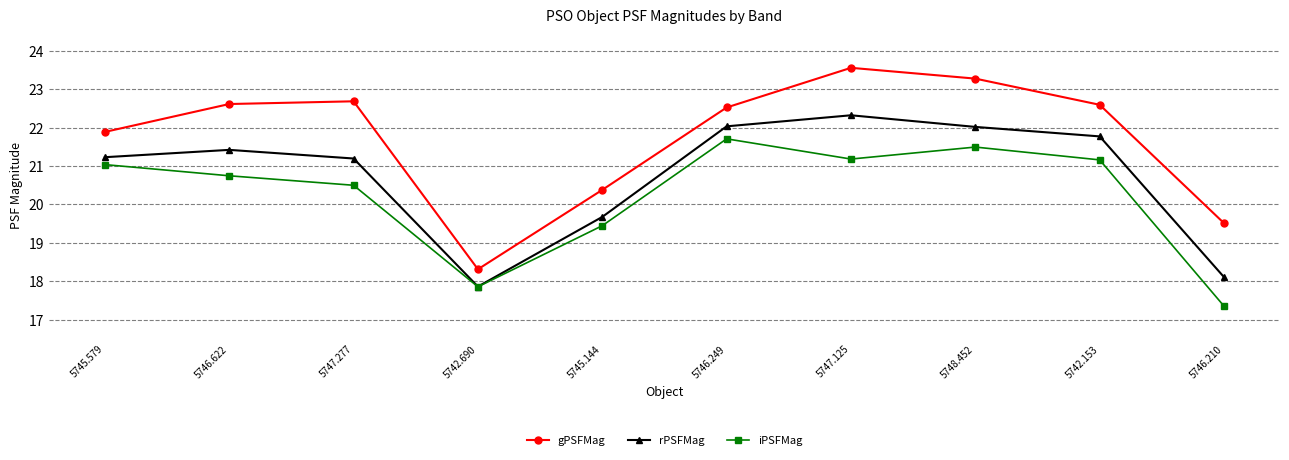

At which label does rPSFMag first exceed 21?

5745.579